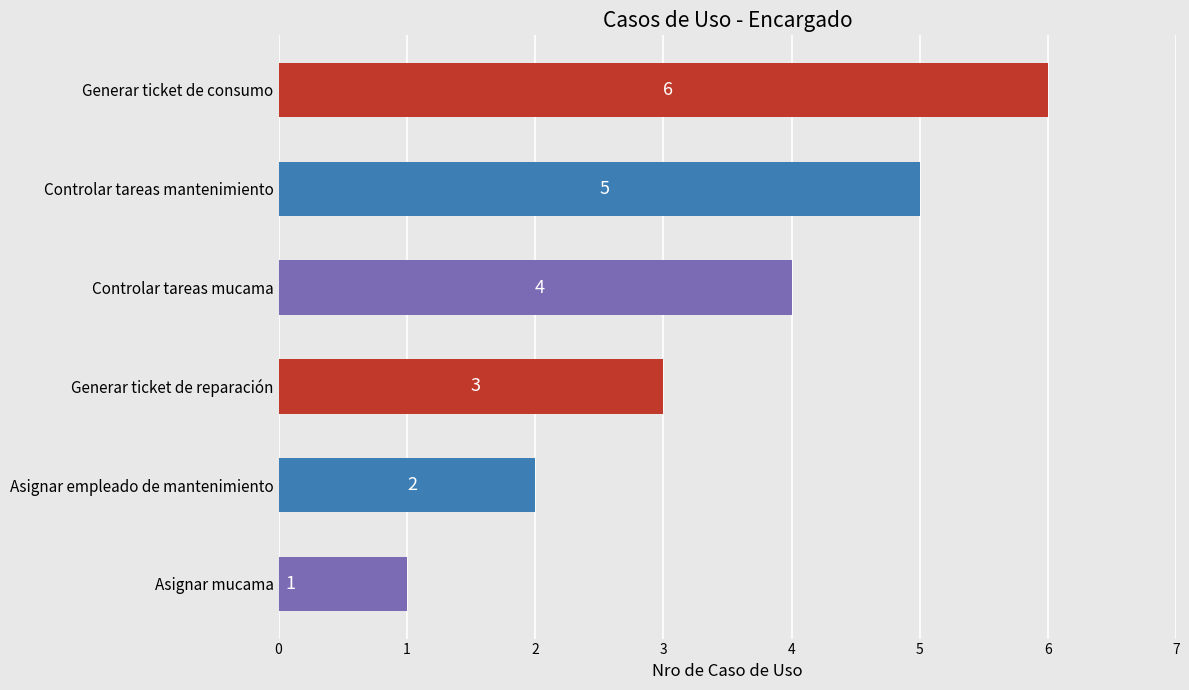

The chart shows a value of 3 at Generar ticket de reparación. True or false?

True